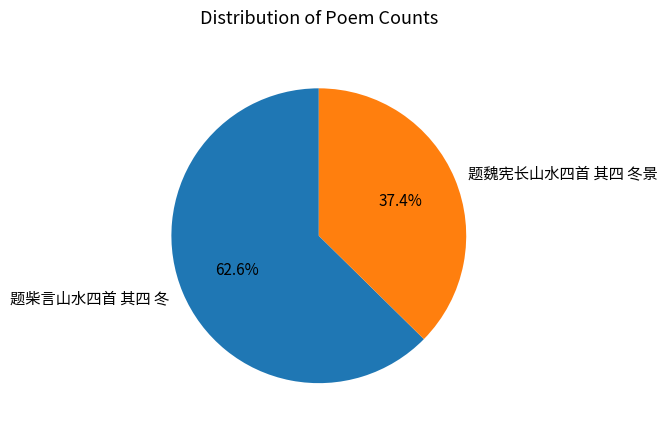

How many segments does this pie chart have?

2